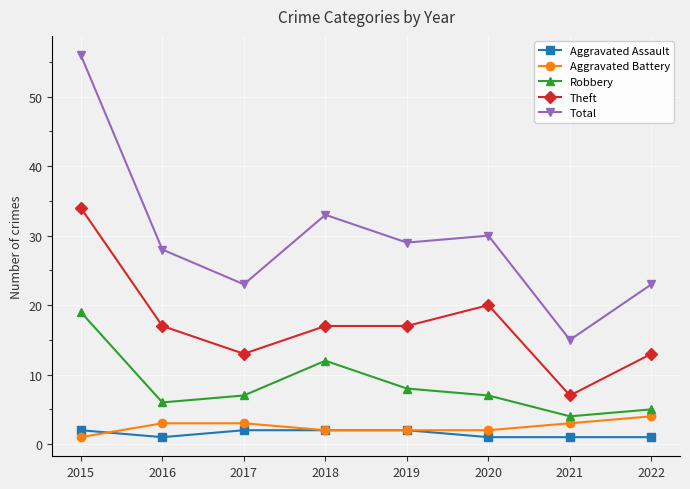

Which series has the largest total across all categories?

Total